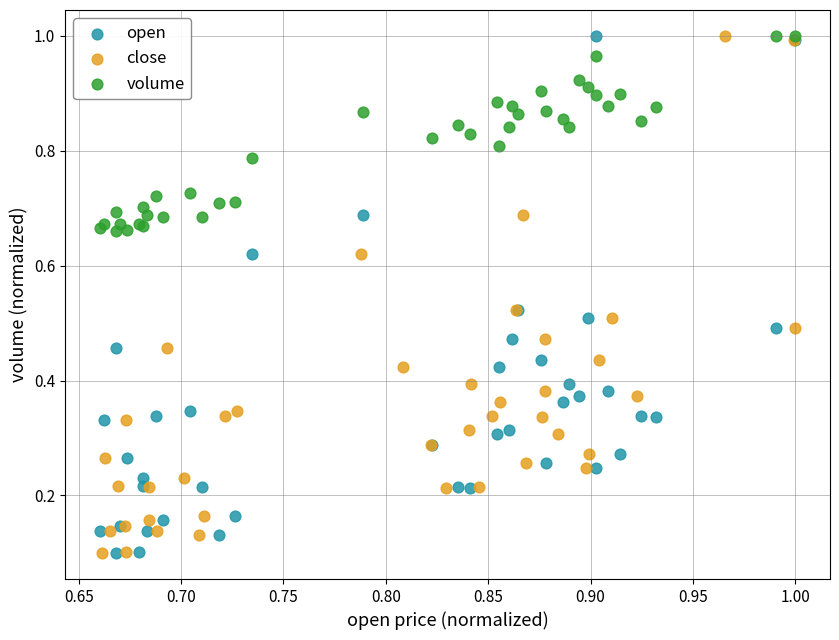

What are all the series names shown in the legend?

open, close, volume